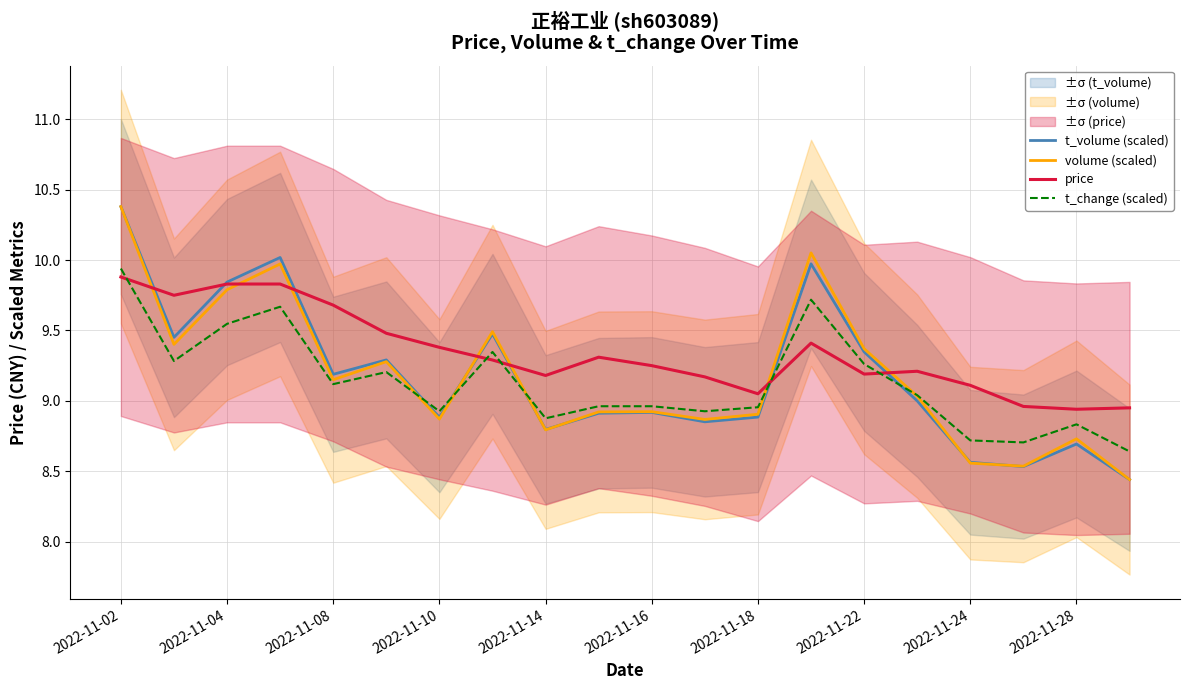

Is it true that volume (scaled) equals 10.4 at 2022-11-02?

True